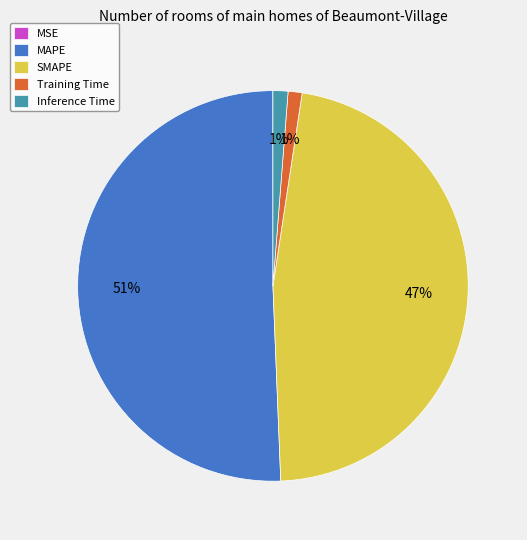

Between SMAPE and Training Time, which is larger?

SMAPE